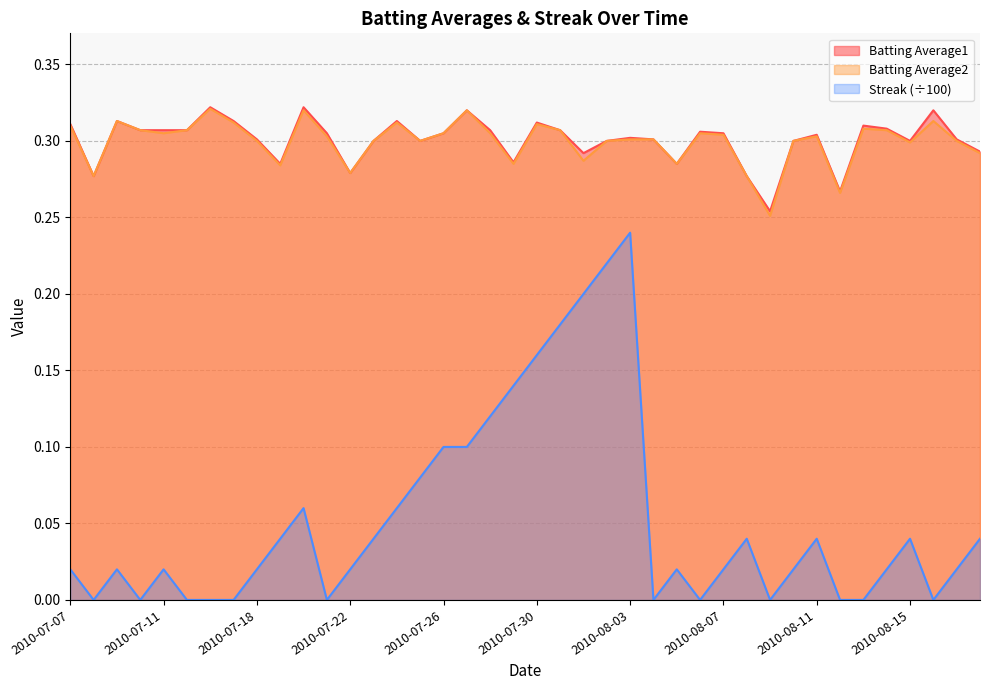

Is it true that Batting Average2 equals 0.1 at 2010-08-15?

False